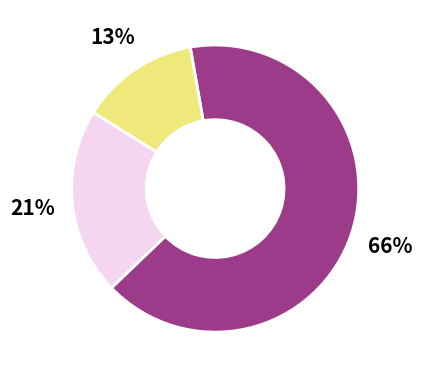

To the nearest percent, what is the average slice percentage?

33%